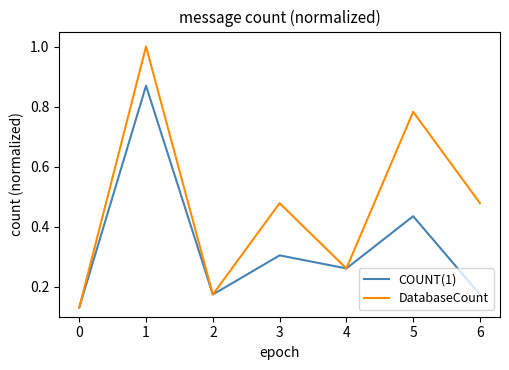

In DatabaseCount, how many points are higher than both neighbors (excluding endpoints)?

3